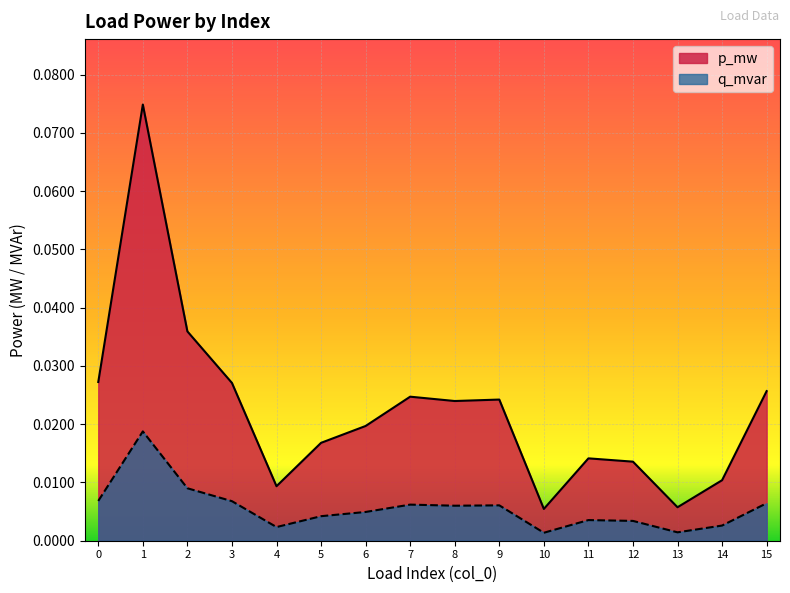

Which has a higher value, 3 or 6?

3